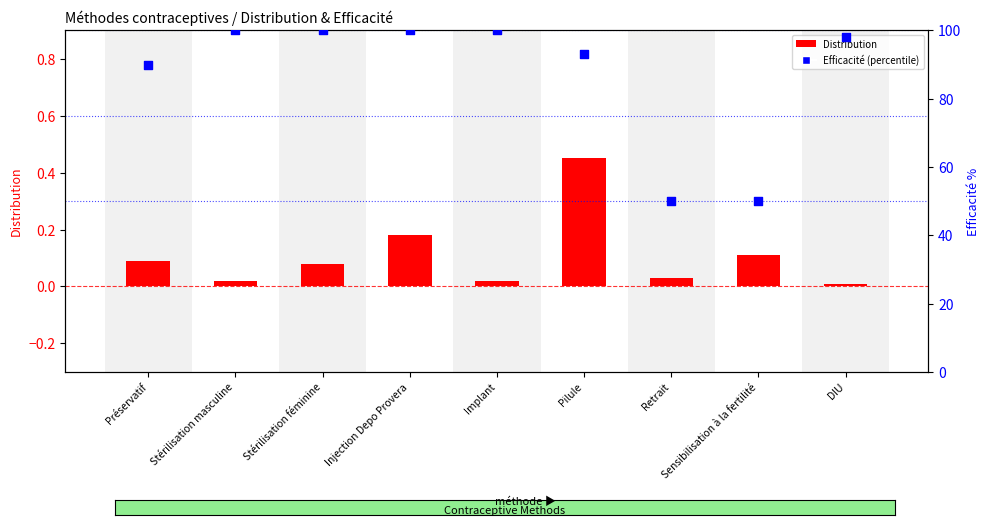

At how many categories does at least one series exceed 82?

7